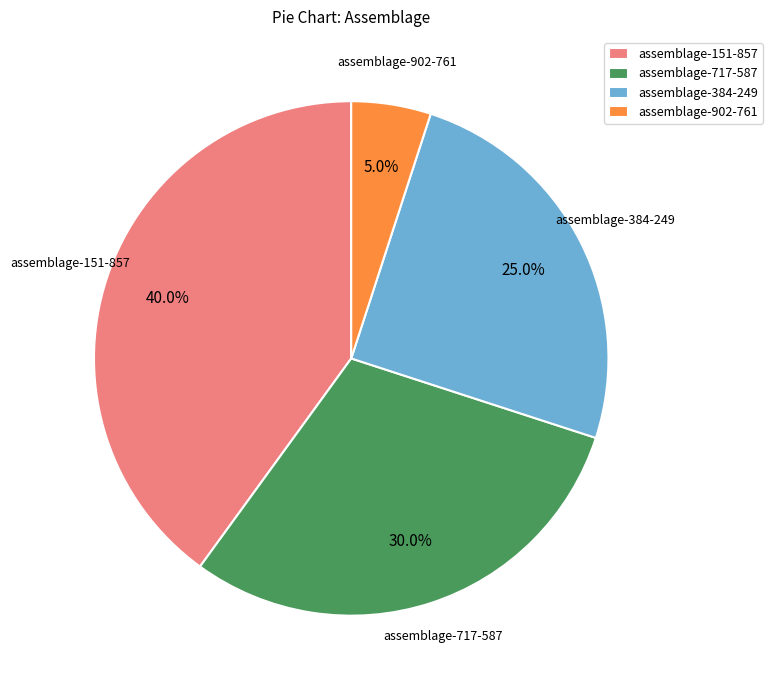

How many segments does this pie chart have?

4